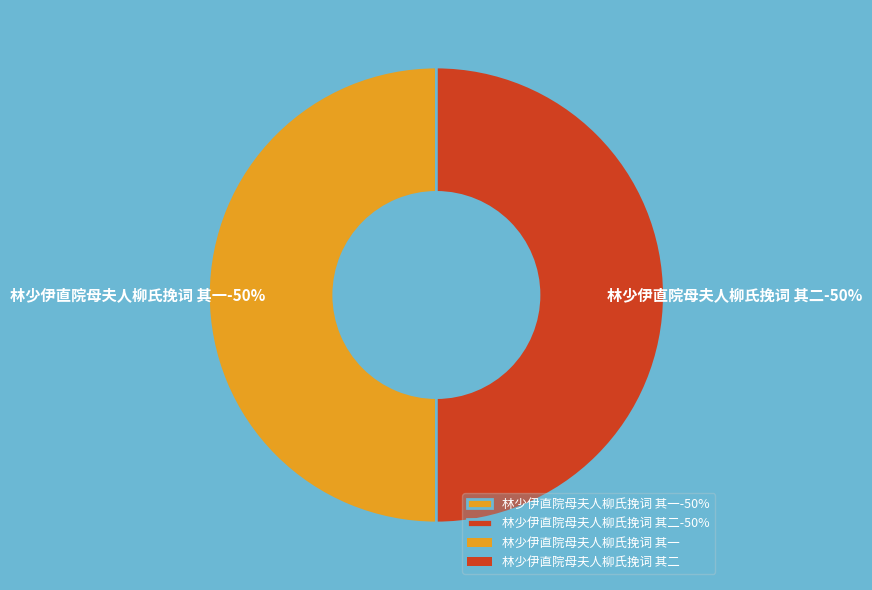

Is there any slice that represents more than half of the pie?

Yes